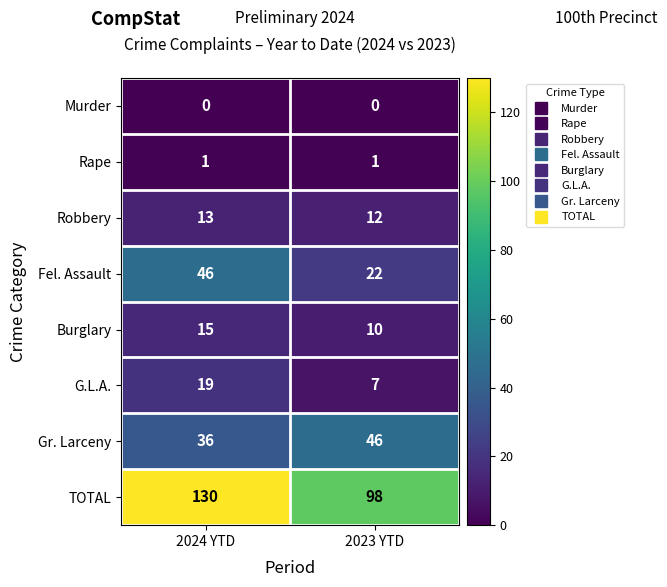

Reading right to left, transcribe all the data shown in this chart.

Murder: 0	0
Rape: 1	1
Robbery: 12	13
Fel. Assault: 22	46
Burglary: 10	15
G.L.A.: 7	19
Gr. Larceny: 46	36
TOTAL: 98	130